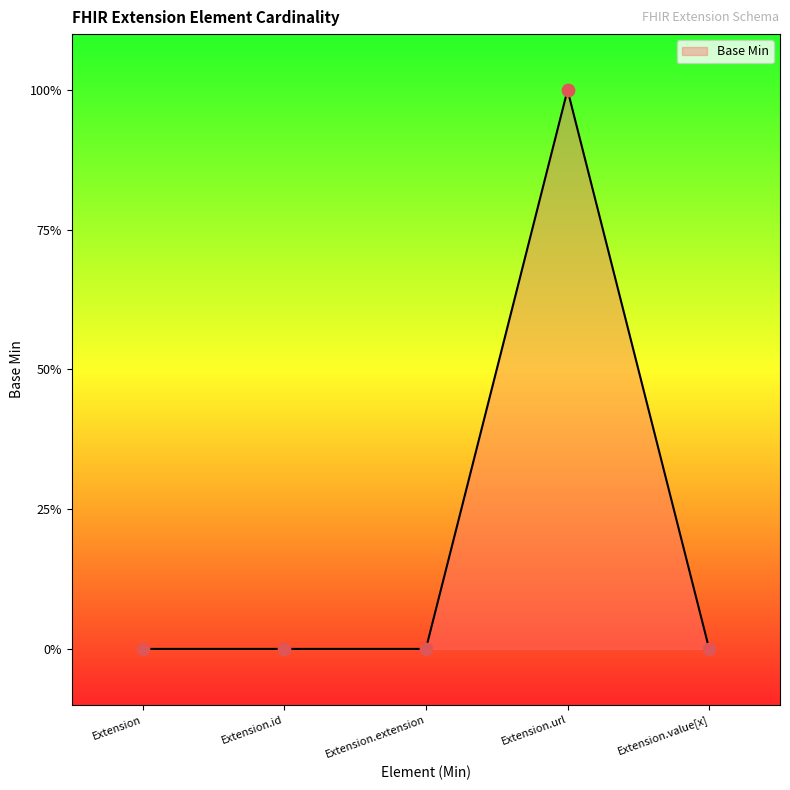

Between Extension.url and Extension.value[x], which is larger?

Extension.url